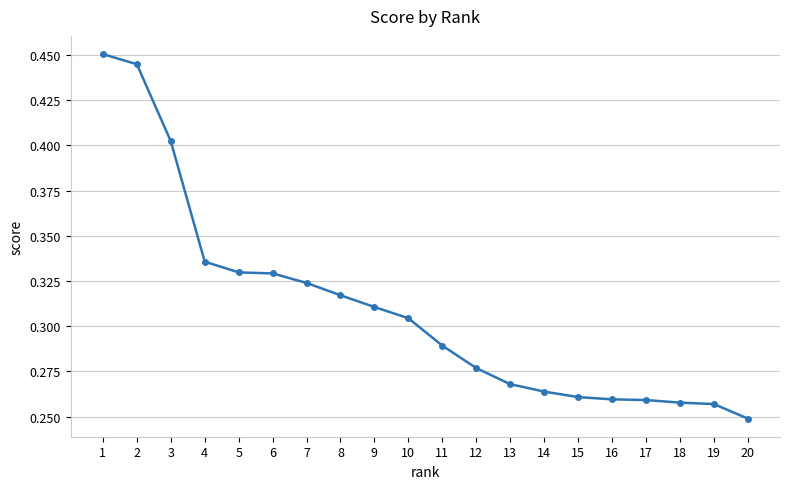

Between 9 and 16, which is larger?

9